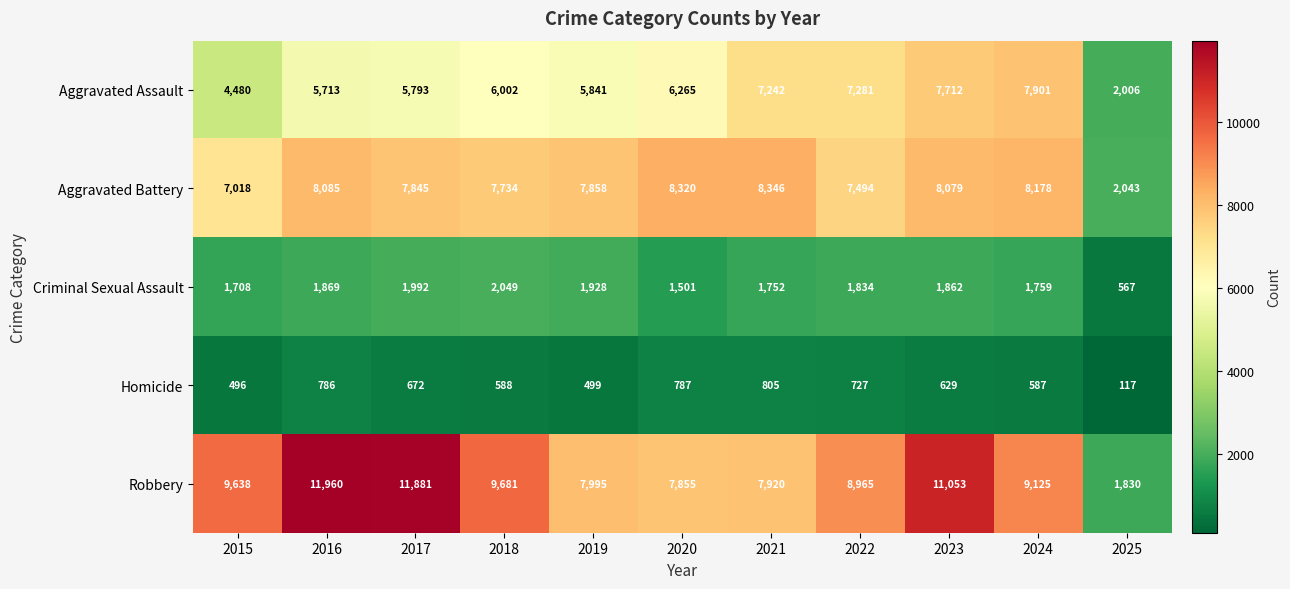

What is the sum of all Criminal Sexual Assault values?

18821